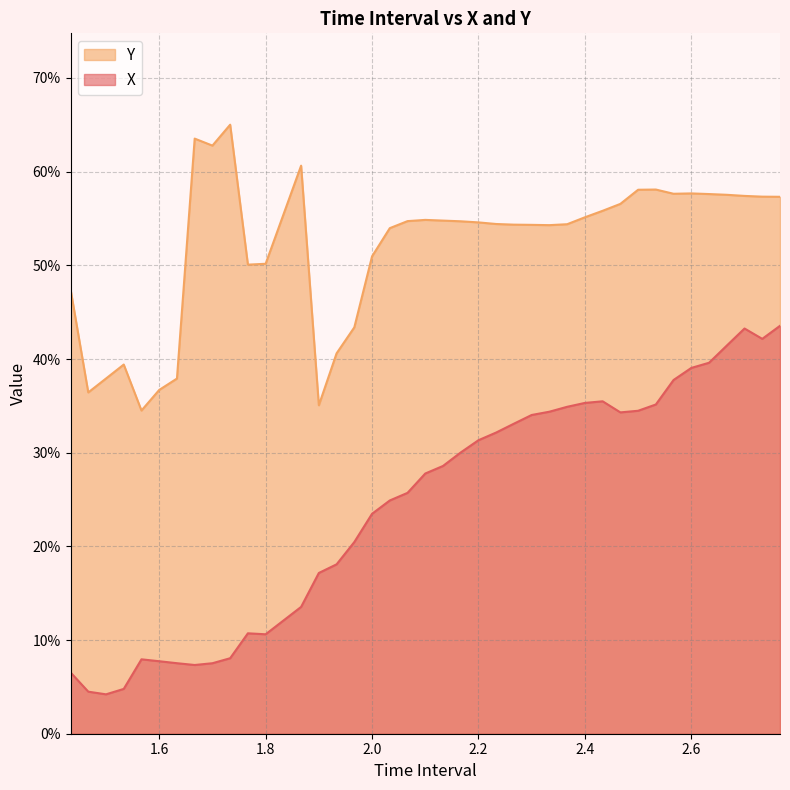

Rank the series by their maximum value, from lowest to highest.

X, Y